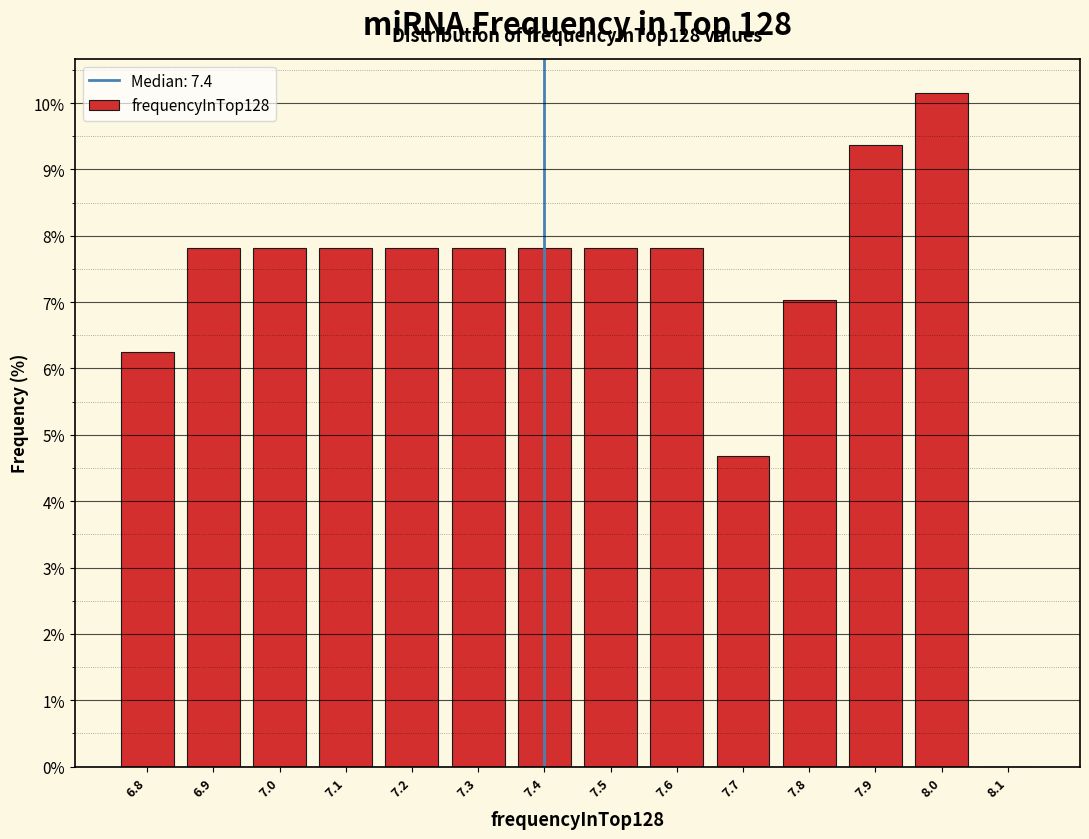

Over which range of the x-axis is the bar tallest?

7.95 to 8.05